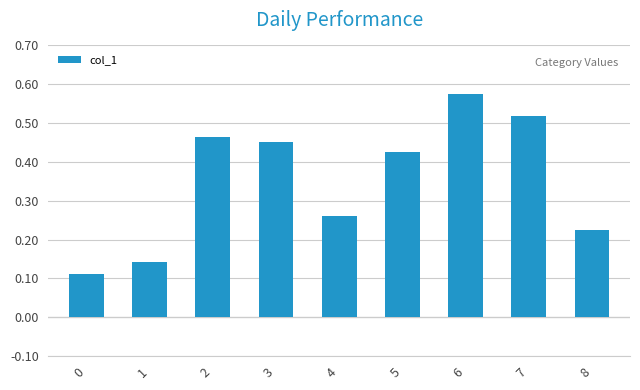

Which label corresponds to the largest value in the chart?

6